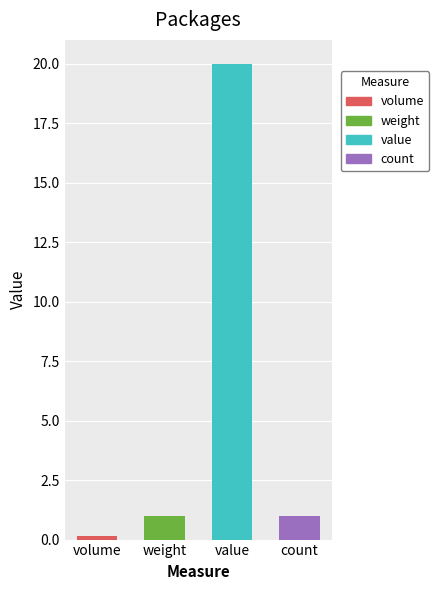

The value at value is 20.0. True or false?

True